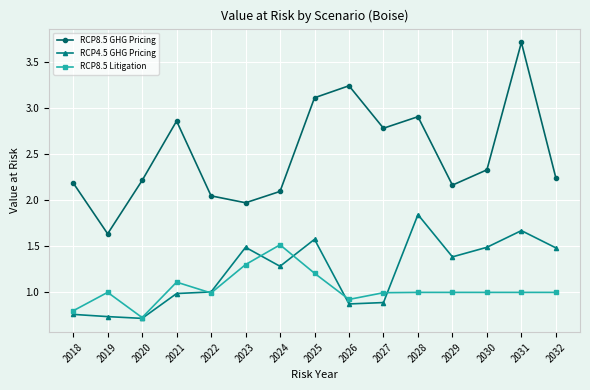

How many series are shown in this chart?

3